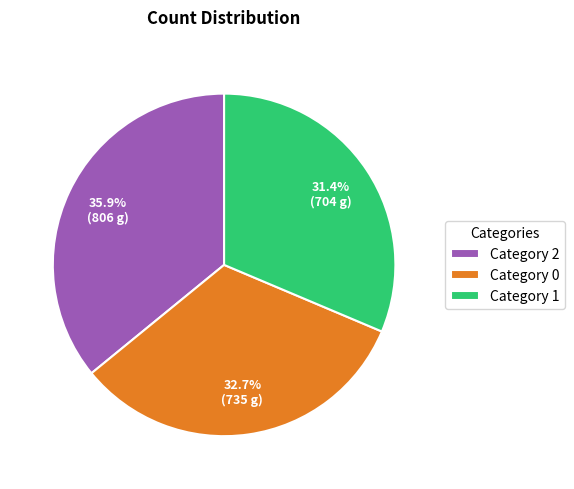

Combined, do Category 0 and Category 2 account for over 50%?

Yes